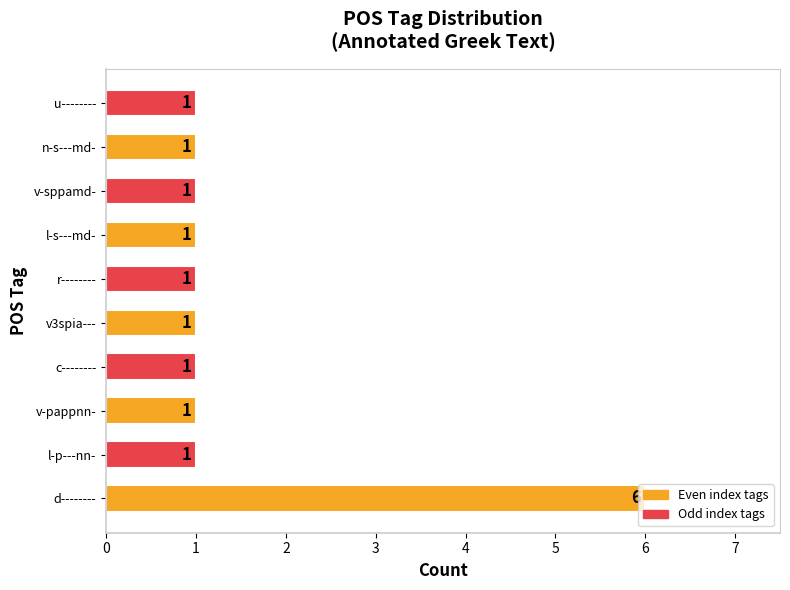

Count the values in the range 1 to 2.

9